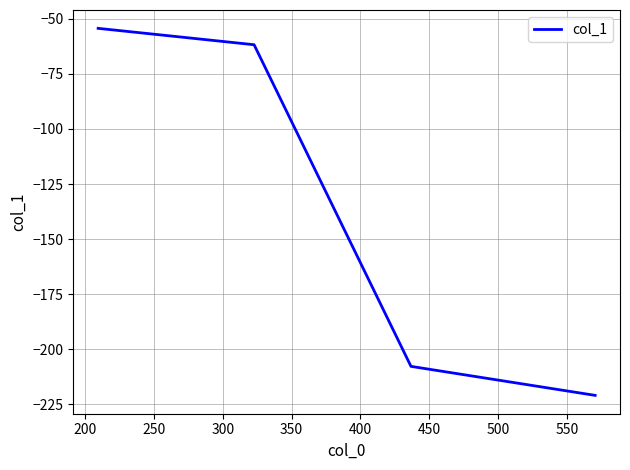

What is the difference between the second highest and minimum values?

159.1